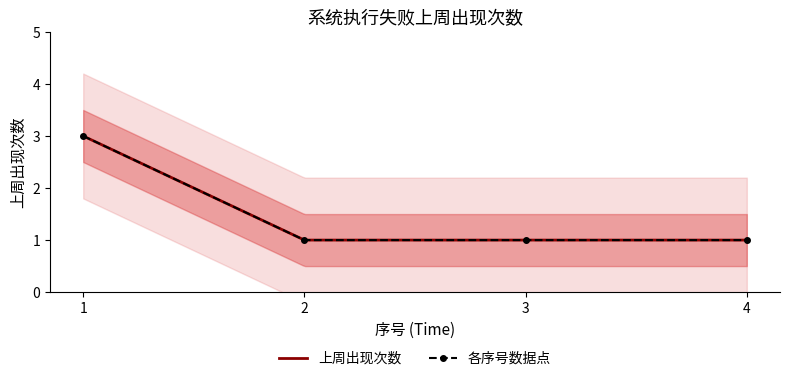

How many lines are shown in the chart?

1